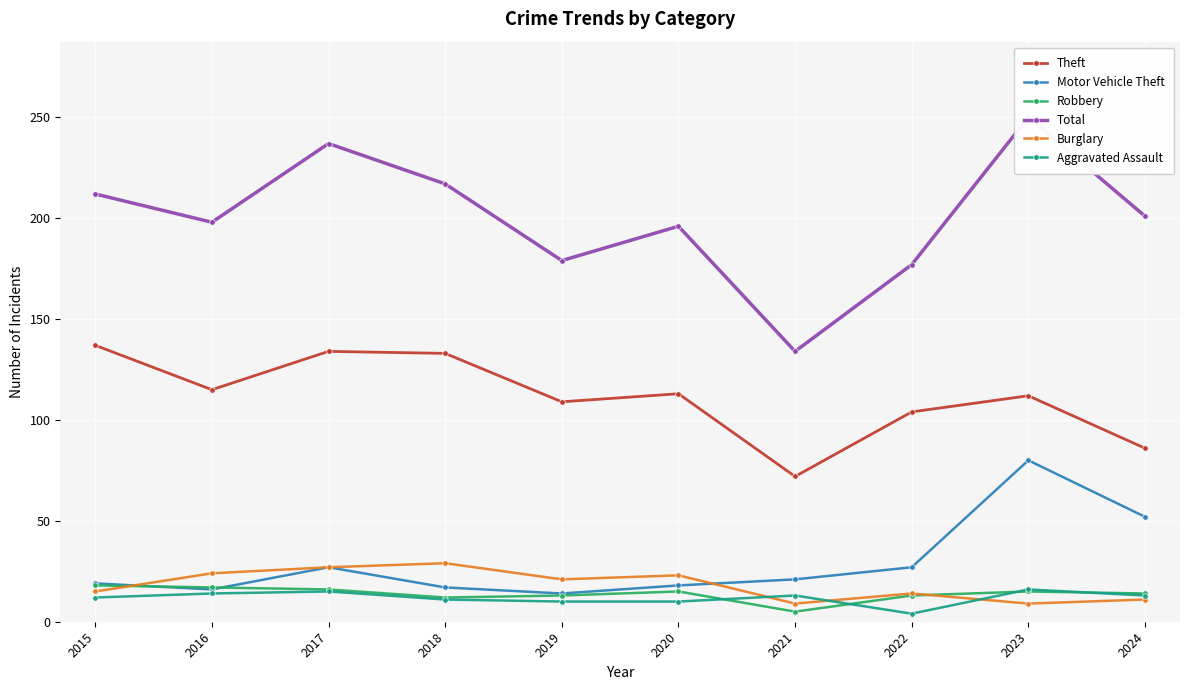

What is the difference between the second highest and second lowest values in the Total series?

60